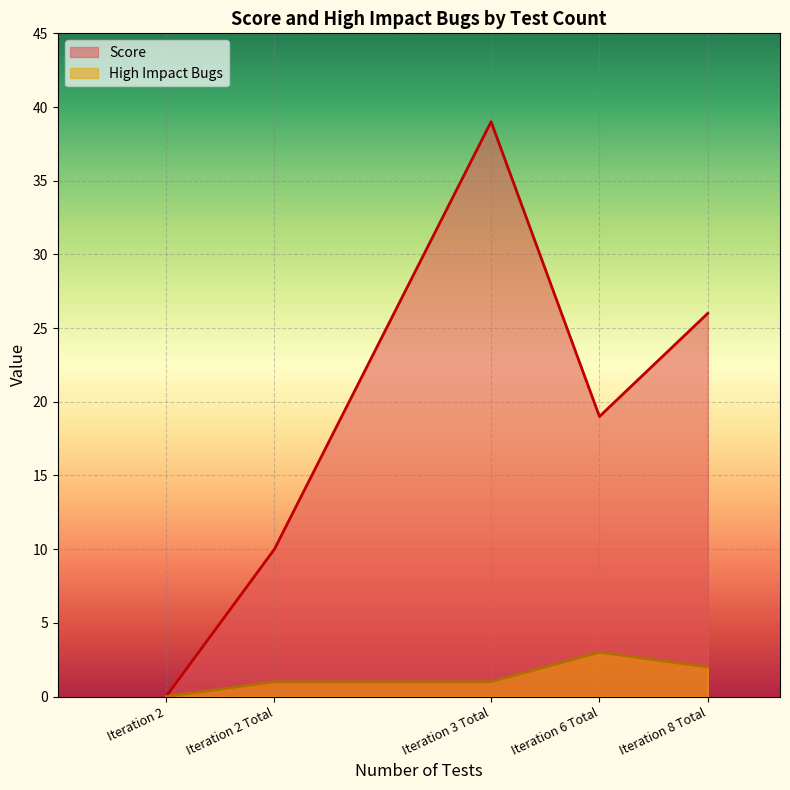

What is the sum of the Score values at Iteration 2 Total and Iteration 3 Total?

49